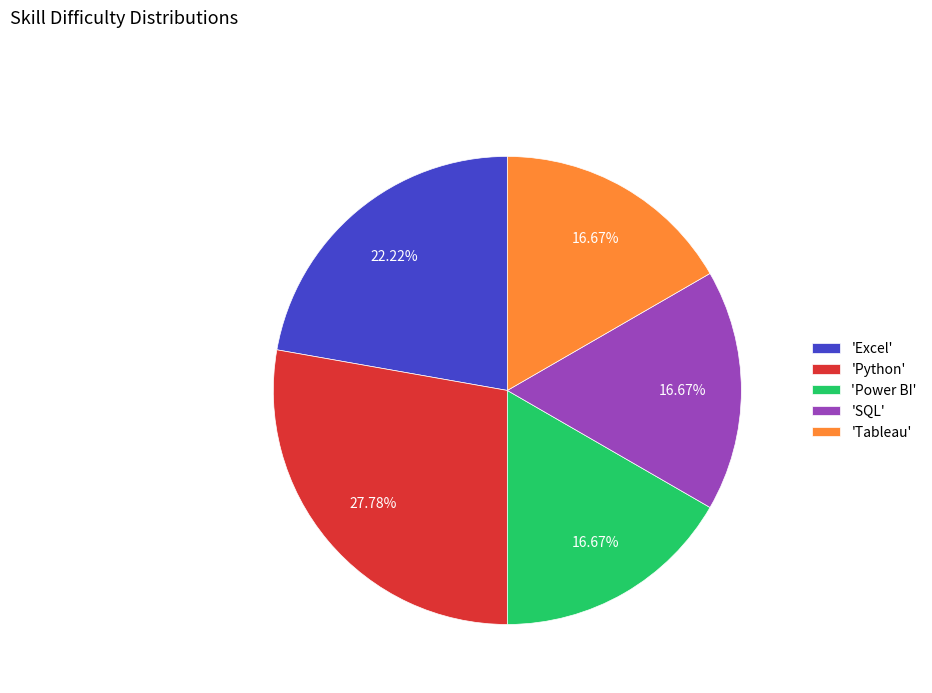

Is the sum of 'Excel' and 'Tableau' greater than half?

No